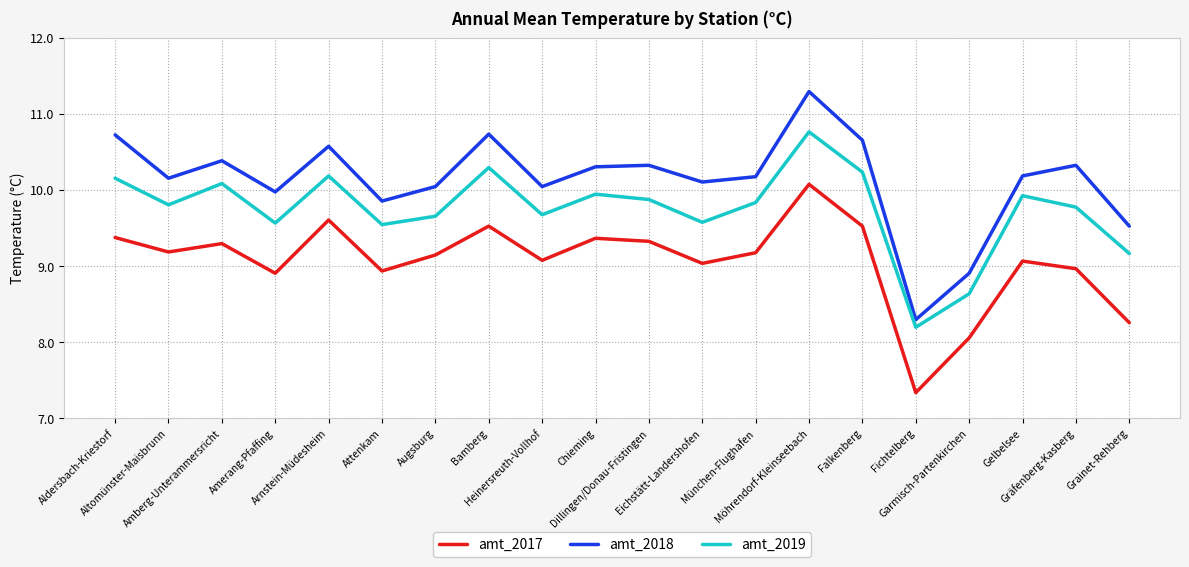

What is the approximate value of amt_2018 at Dillingen/Donau-Fristingen?

10.3